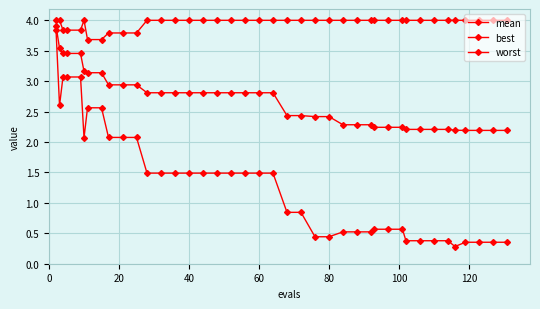

How many categories are shown in the chart?

40